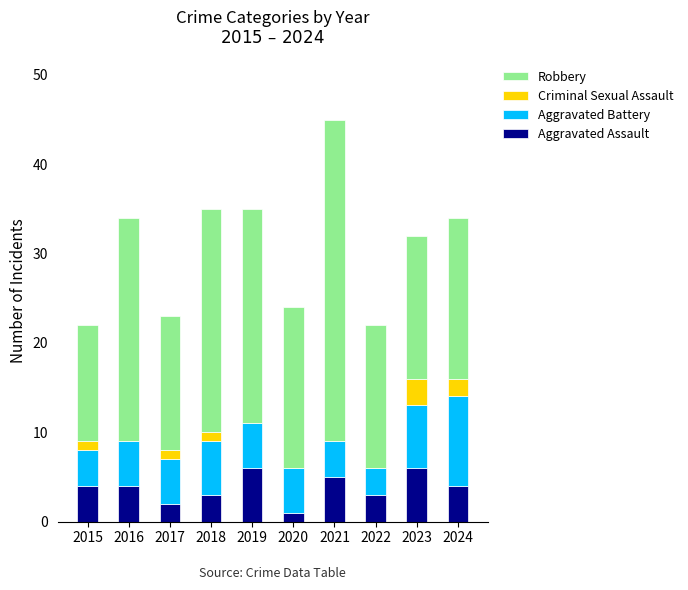

What is the total value across all series at 2024?

34